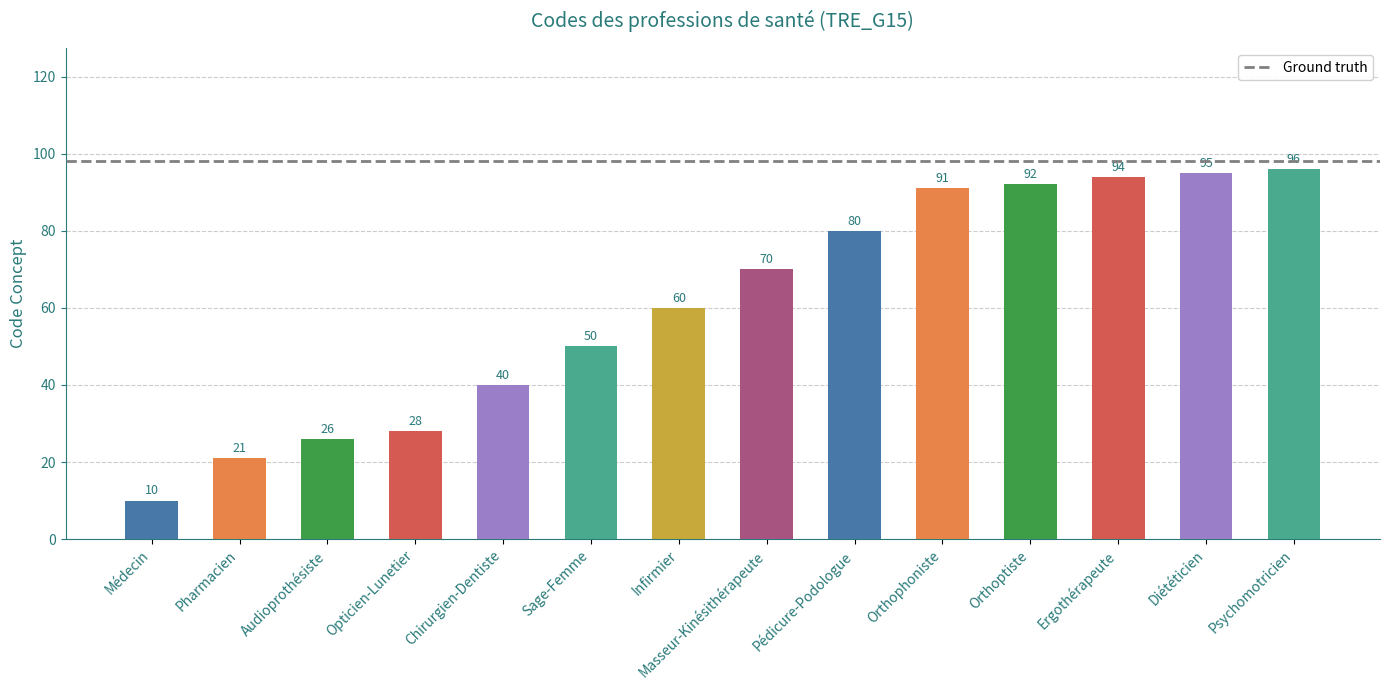

What is the difference between the maximum and minimum values?

86